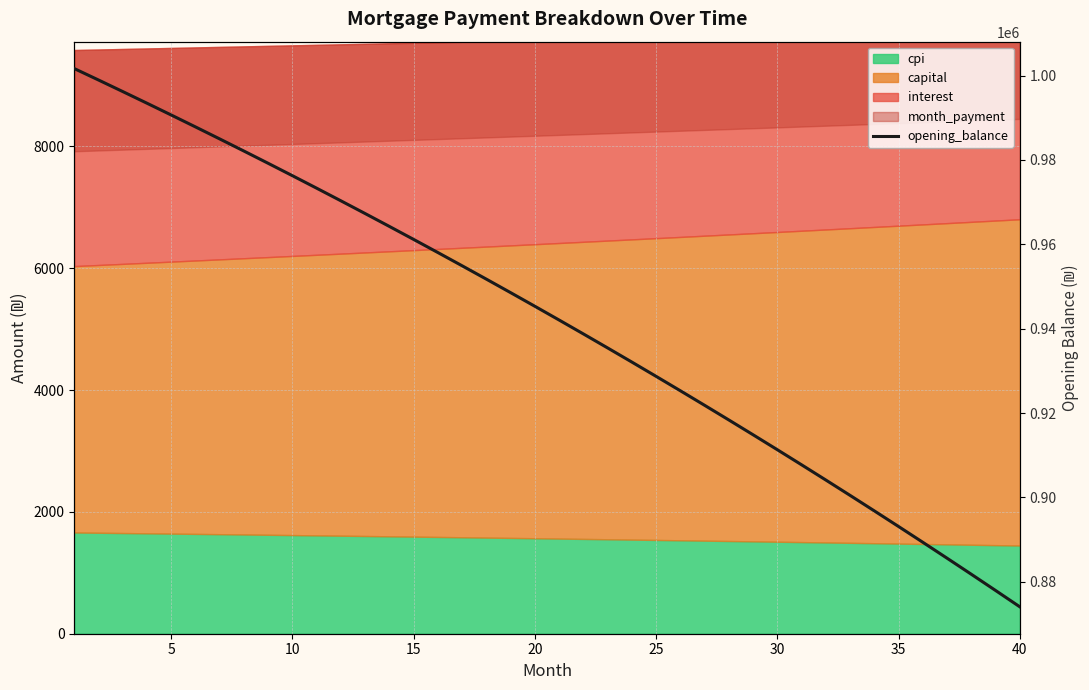

The value at 35 is 889357.8. True or false?

True